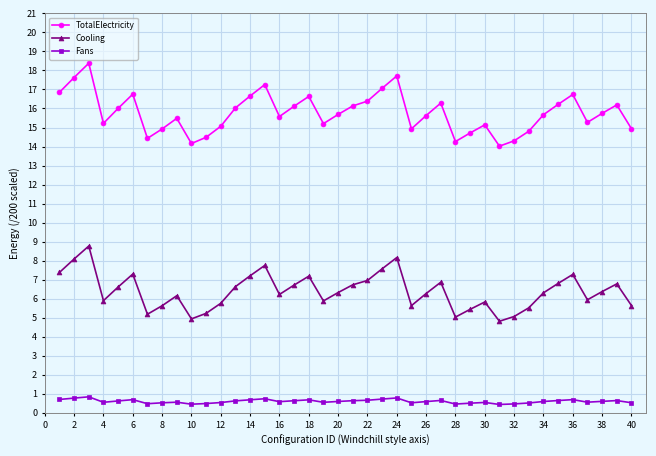

Rank the series by their average value, from highest to lowest.

TotalElectricity, Cooling, Fans